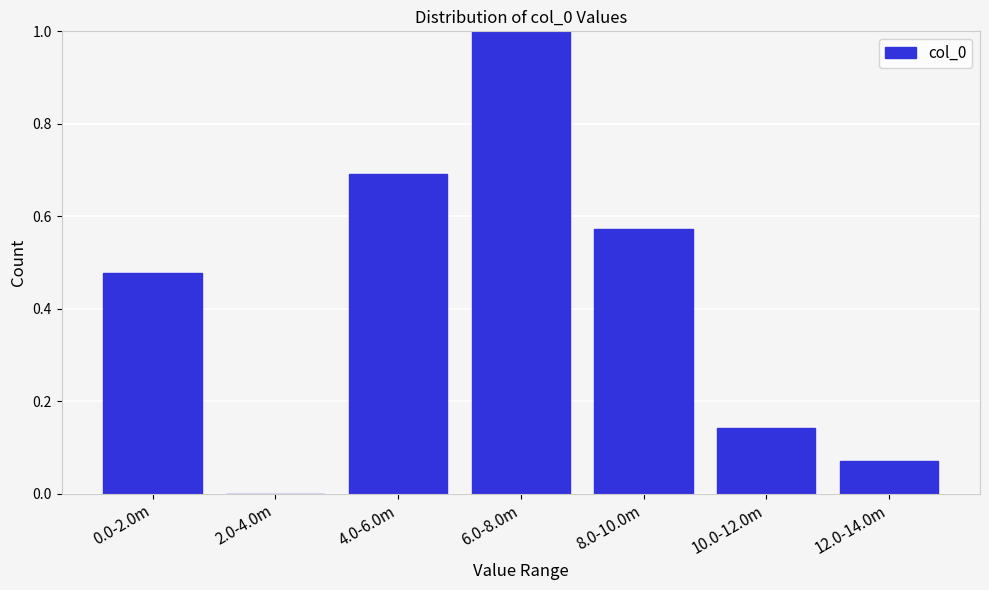

Which has a higher value, 10.0-12.0m or 4.0-6.0m?

4.0-6.0m